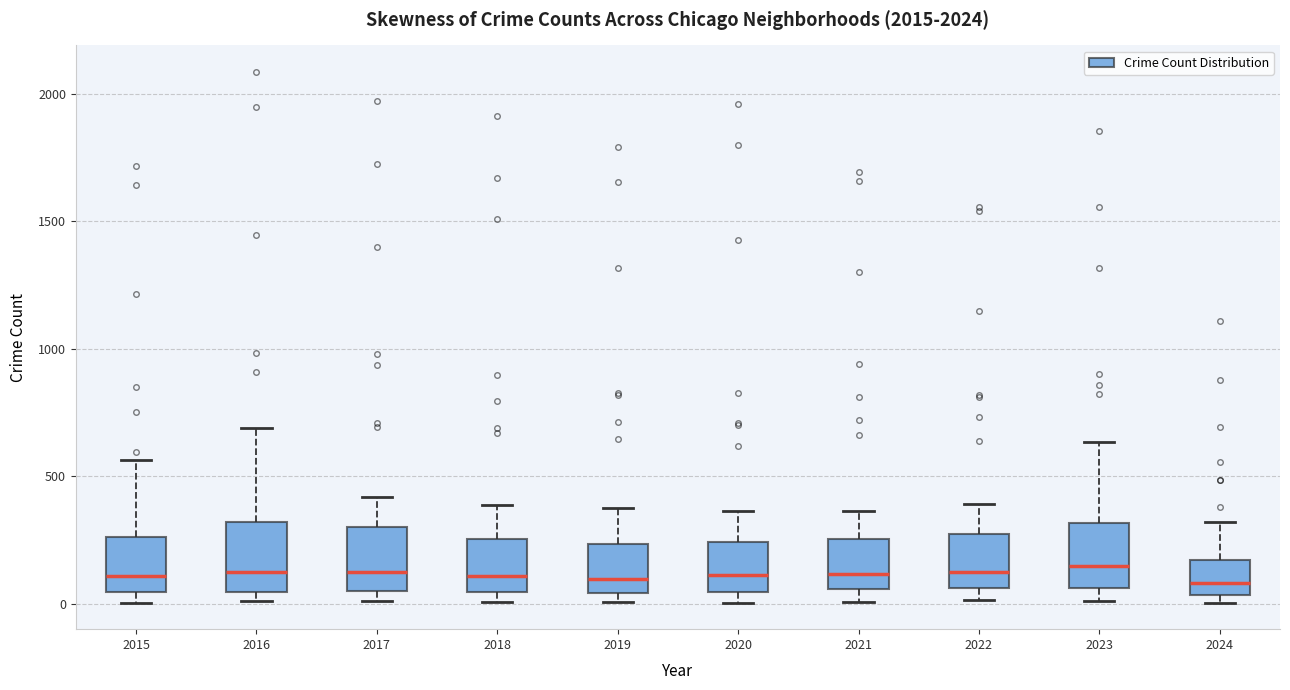

Reading left to right, read every box against the y-axis: the position of its median line, the range the box covers, and the ends of its whiskers. The values are not printed on the chart, so give them approximately, as read against the axis.

2015: median 100, box 50 to 250, whiskers 0 to 550
2016: median 150, box 50 to 300, whiskers 0 to 700
2017: median 100, box 50 to 300, whiskers 0 to 400
2018: median 100, box 50 to 250, whiskers 0 to 400
2019: median 100, box 50 to 250, whiskers 0 to 400
2020: median 100, box 50 to 250, whiskers 0 to 350
2021: median 100, box 50 to 250, whiskers 0 to 350
2022: median 100, box 50 to 250, whiskers 0 to 400
2023: median 150, box 50 to 300, whiskers 0 to 650
2024: median 100, box 50 to 150, whiskers 0 to 300